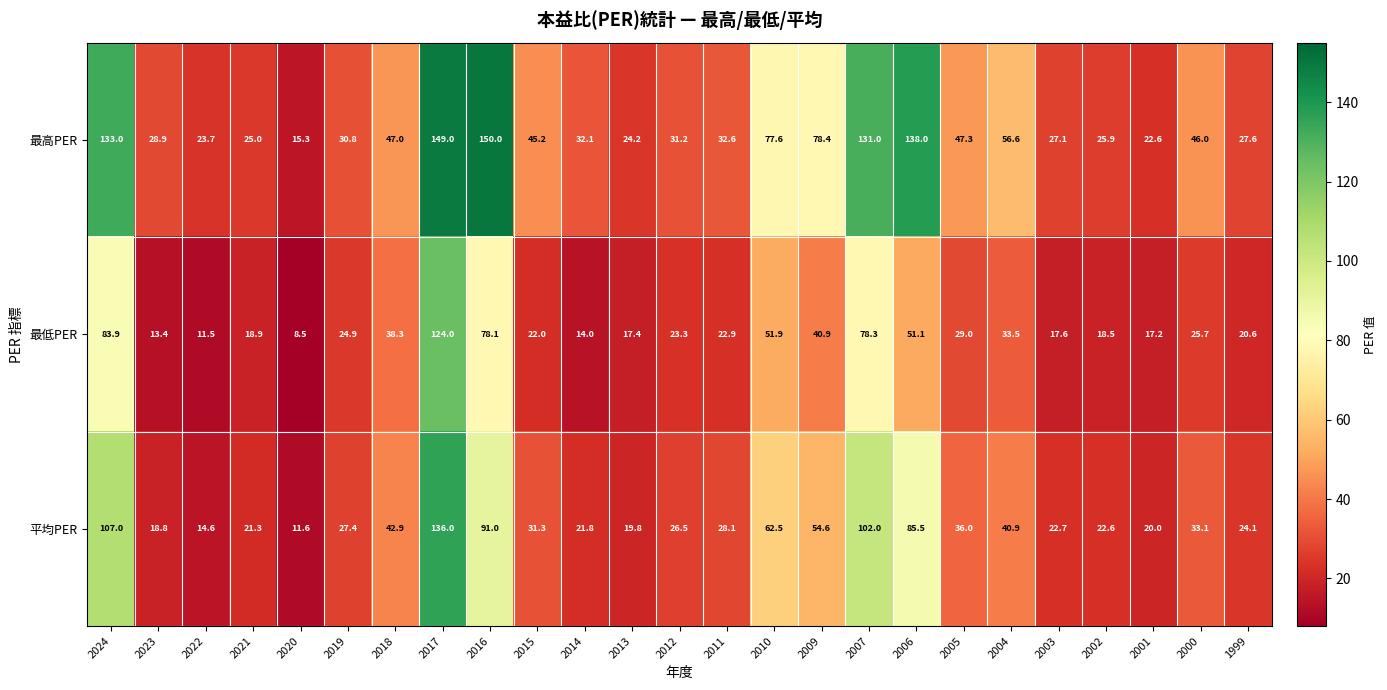

What is the difference between the highest and lowest values at 2012?

7.9